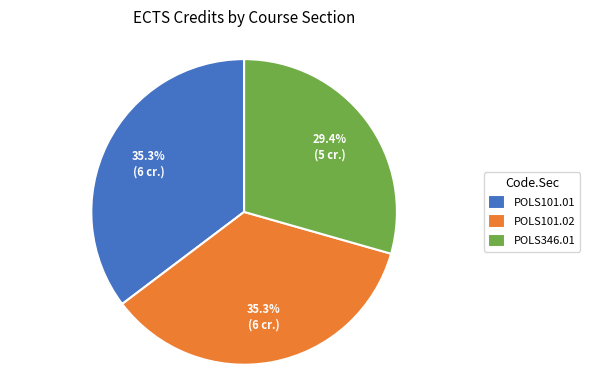

To the nearest percent, what portion does POLS346.01 represent?

29%